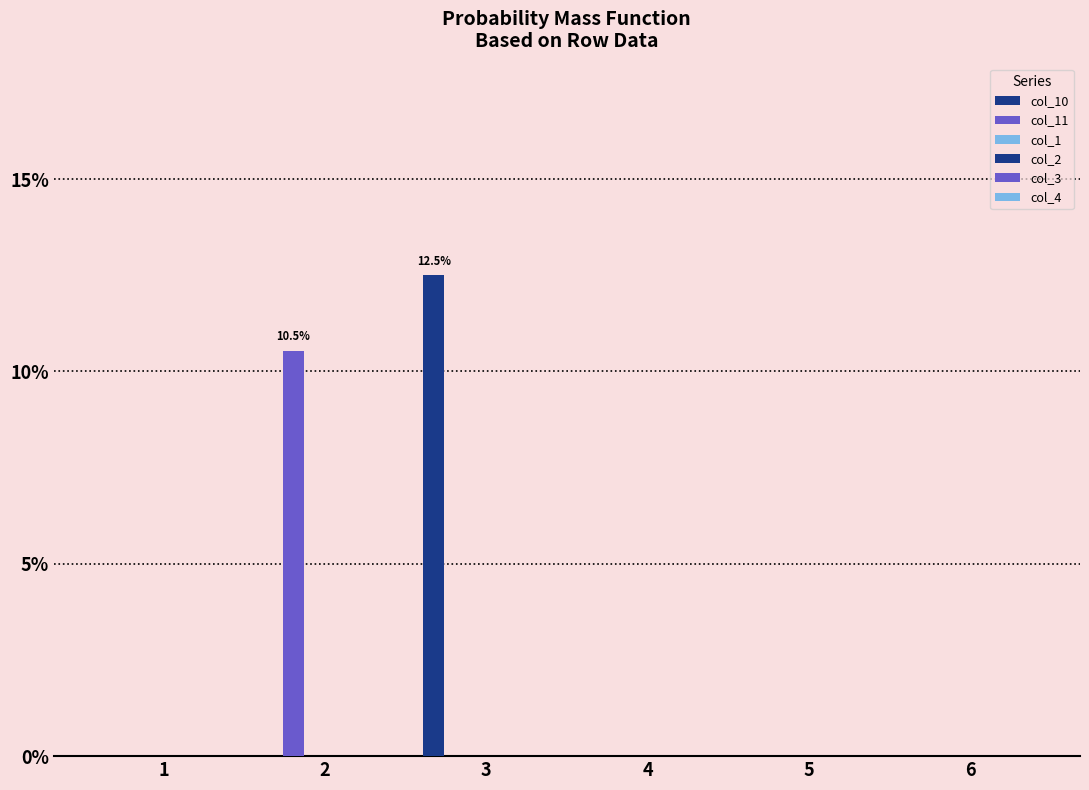

Reading left to right, list all the values displayed in this chart.

col_10: 0.0	0.0	0.1	0.0	0.0	0.0
col_11: 0.0	0.1	0.0	0.0	0.0	0.0
col_1: 0.0	0.0	0.0	0.0	0.0	0.0
col_2: 0.0	0.0	0.0	0.0	0.0	0.0
col_3: 0.0	0.0	0.0	0.0	0.0	0.0
col_4: 0.0	0.0	0.0	0.0	0.0	0.0